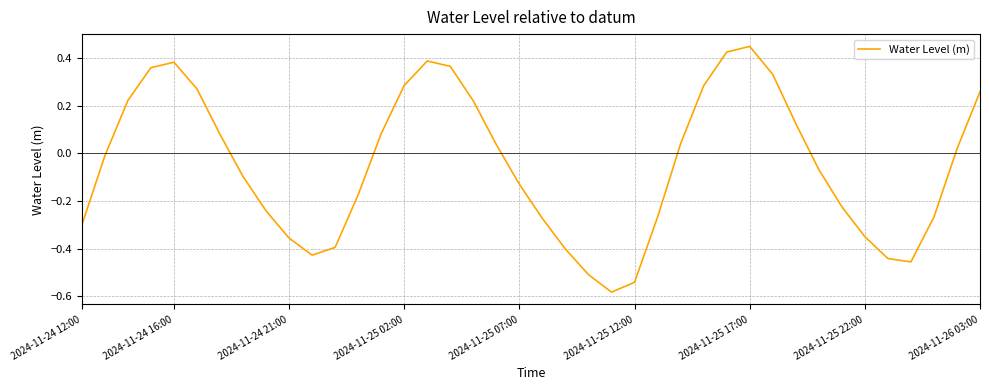

What is the difference between the maximum and minimum values?

1.0